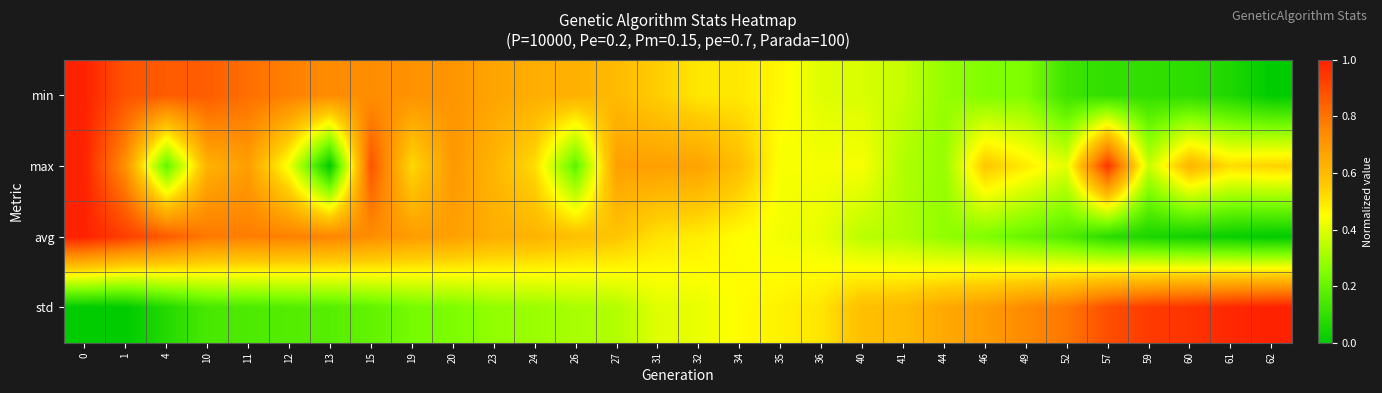

What is the difference between the highest and lowest values at 0?

1.0